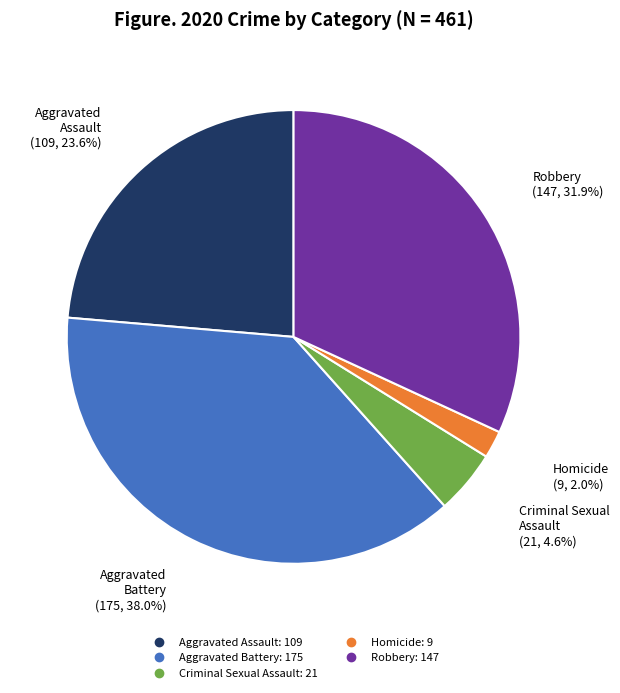

True or false: Robbery accounts for 26% of the total.

False